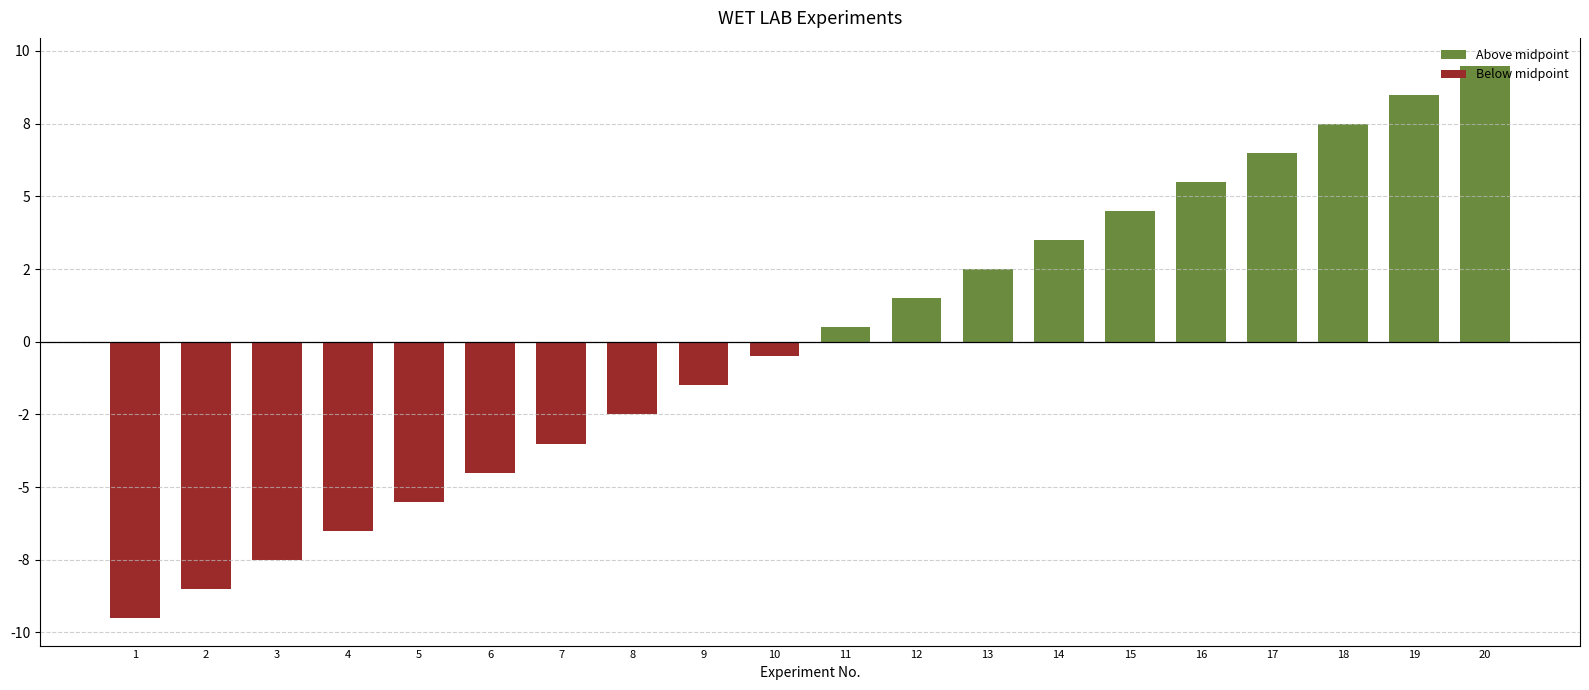

What is the approximate value of Above midpoint at 14?

3.5